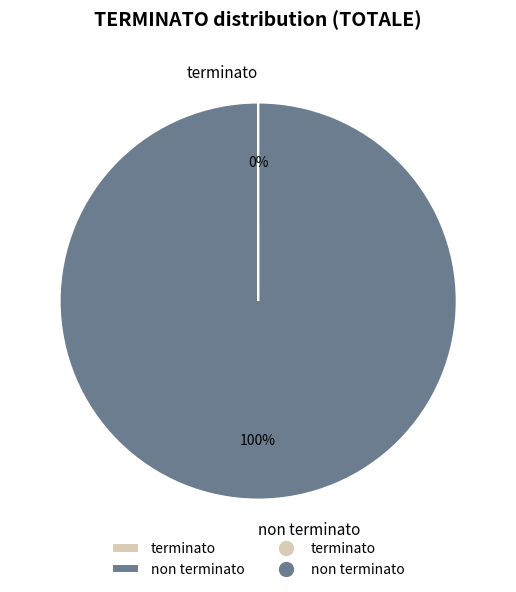

Does any single category account for the majority?

Yes